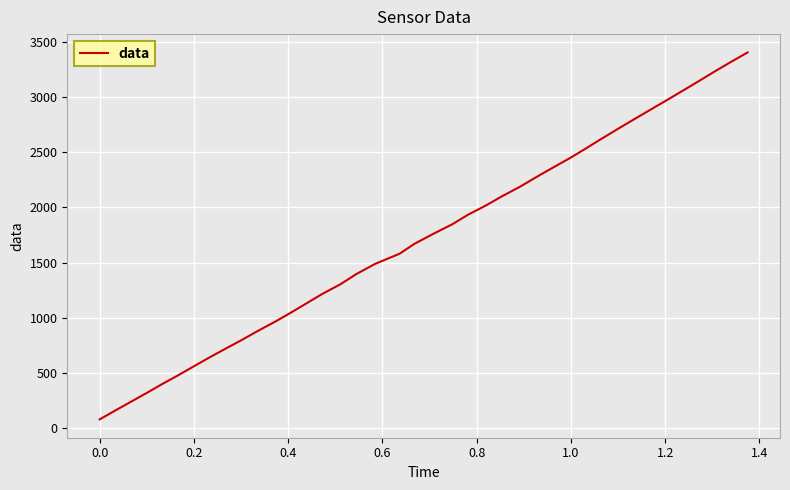

What is the maximum value shown in the chart?

3403.6